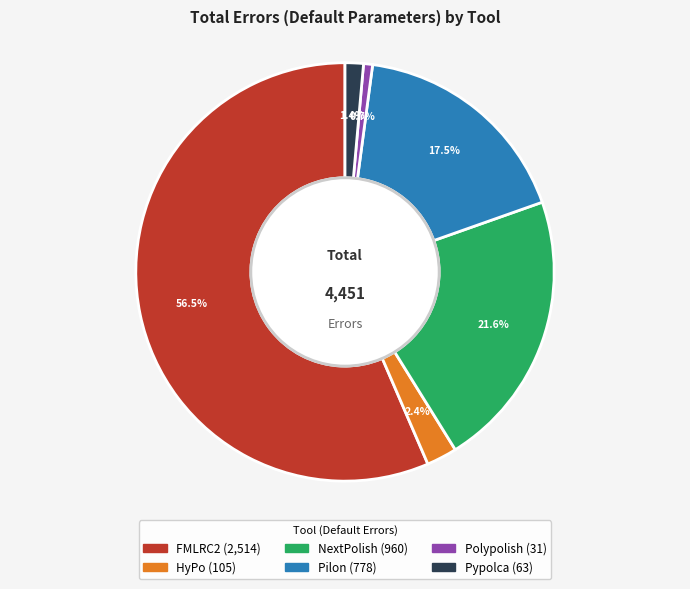

To the nearest percent, what is the average slice percentage?

17%